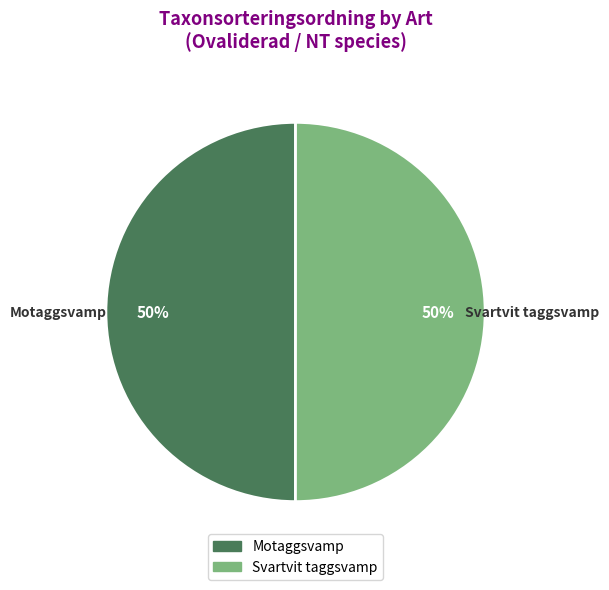

To the nearest percent, what is the average slice percentage?

50%